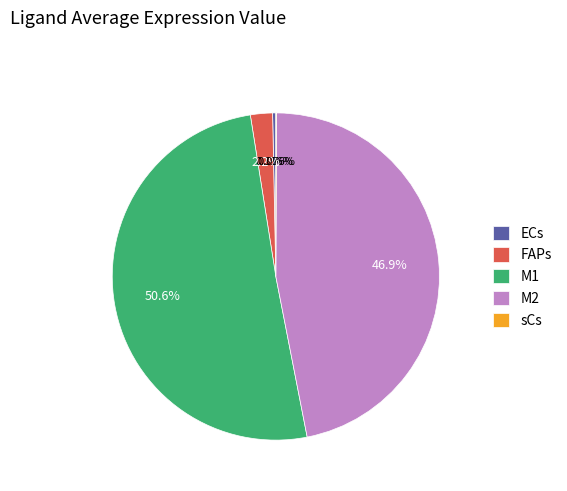

Between FAPs and ECs, which is larger?

FAPs